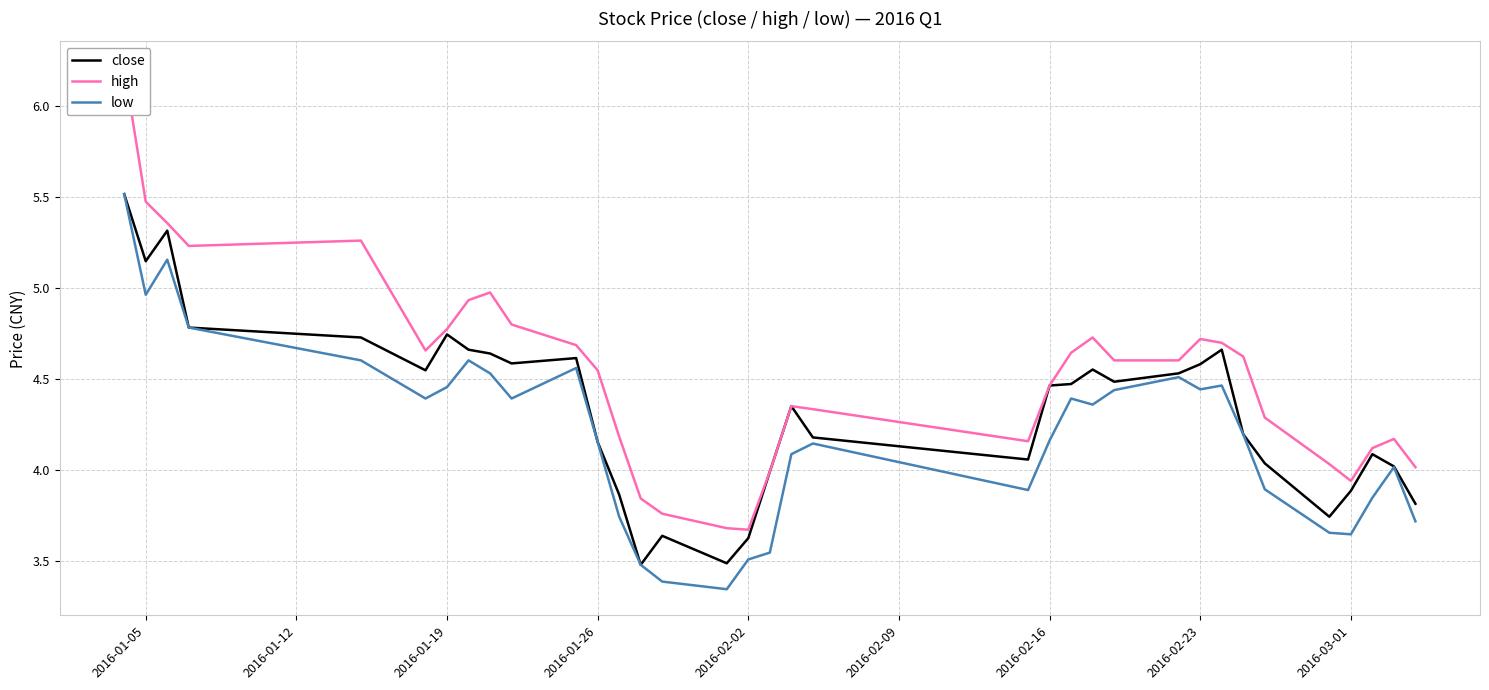

True or false: close and low cross at least once.

False